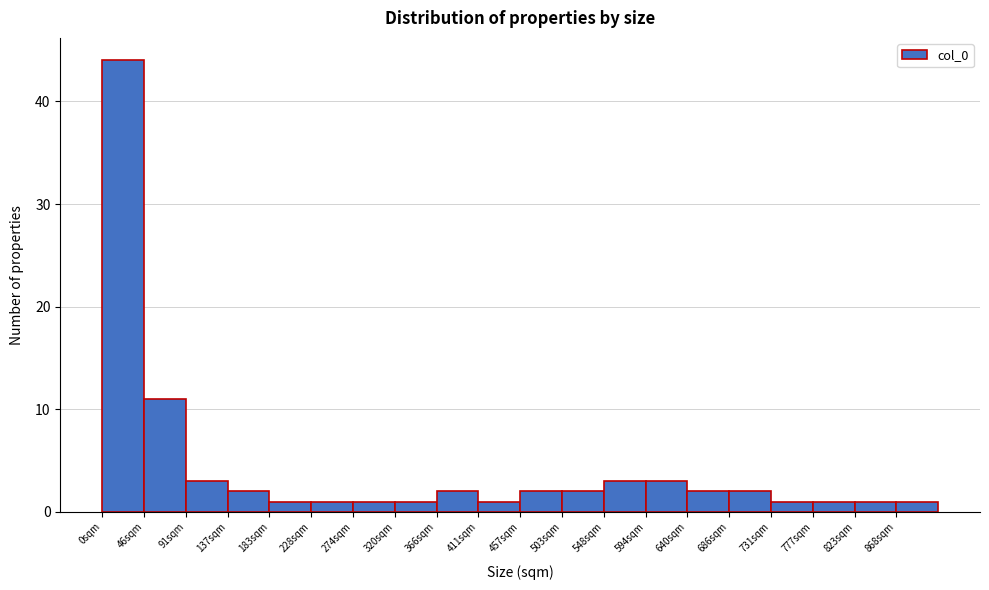

How tall is the bar that spans 320 to 365 on the x-axis? Neither the bar edges nor the heights are printed on the chart, so give them approximately, as read against the axes.

1